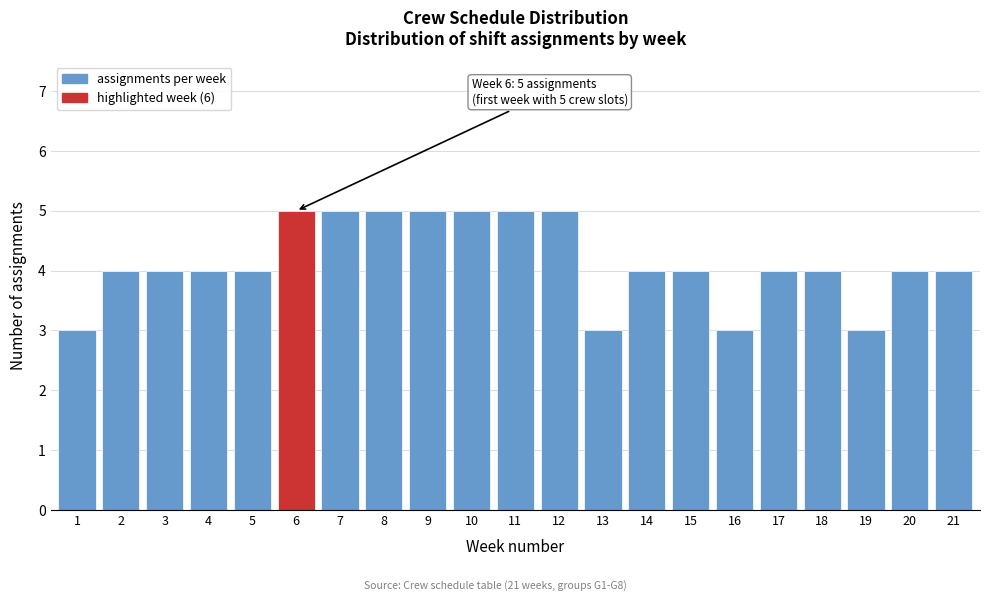

Reading left to right, what are all the values shown in this chart?

1=3	2=4	3=4	4=4	5=4	6=5	7=5	8=5	9=5	10=5	11=5	12=5	13=3	14=4	15=4	16=3	17=4	18=4	19=3	20=4	21=4